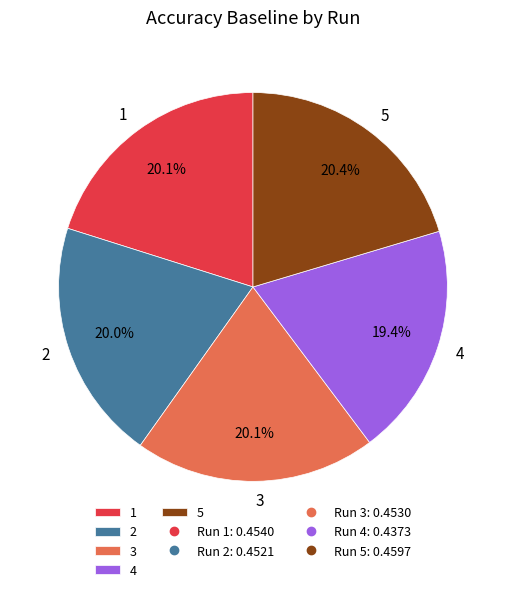

Which slice is the smallest?

4